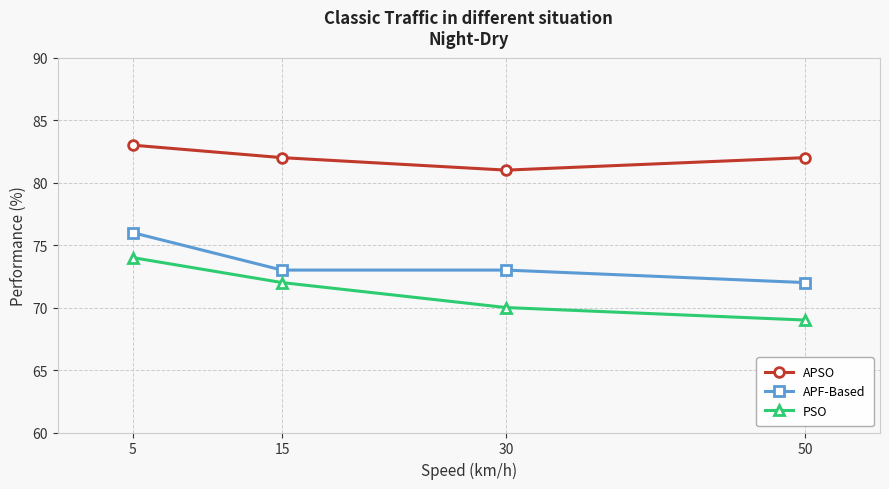

Rank the series at 50 from lowest to highest value.

PSO, APF-Based, APSO